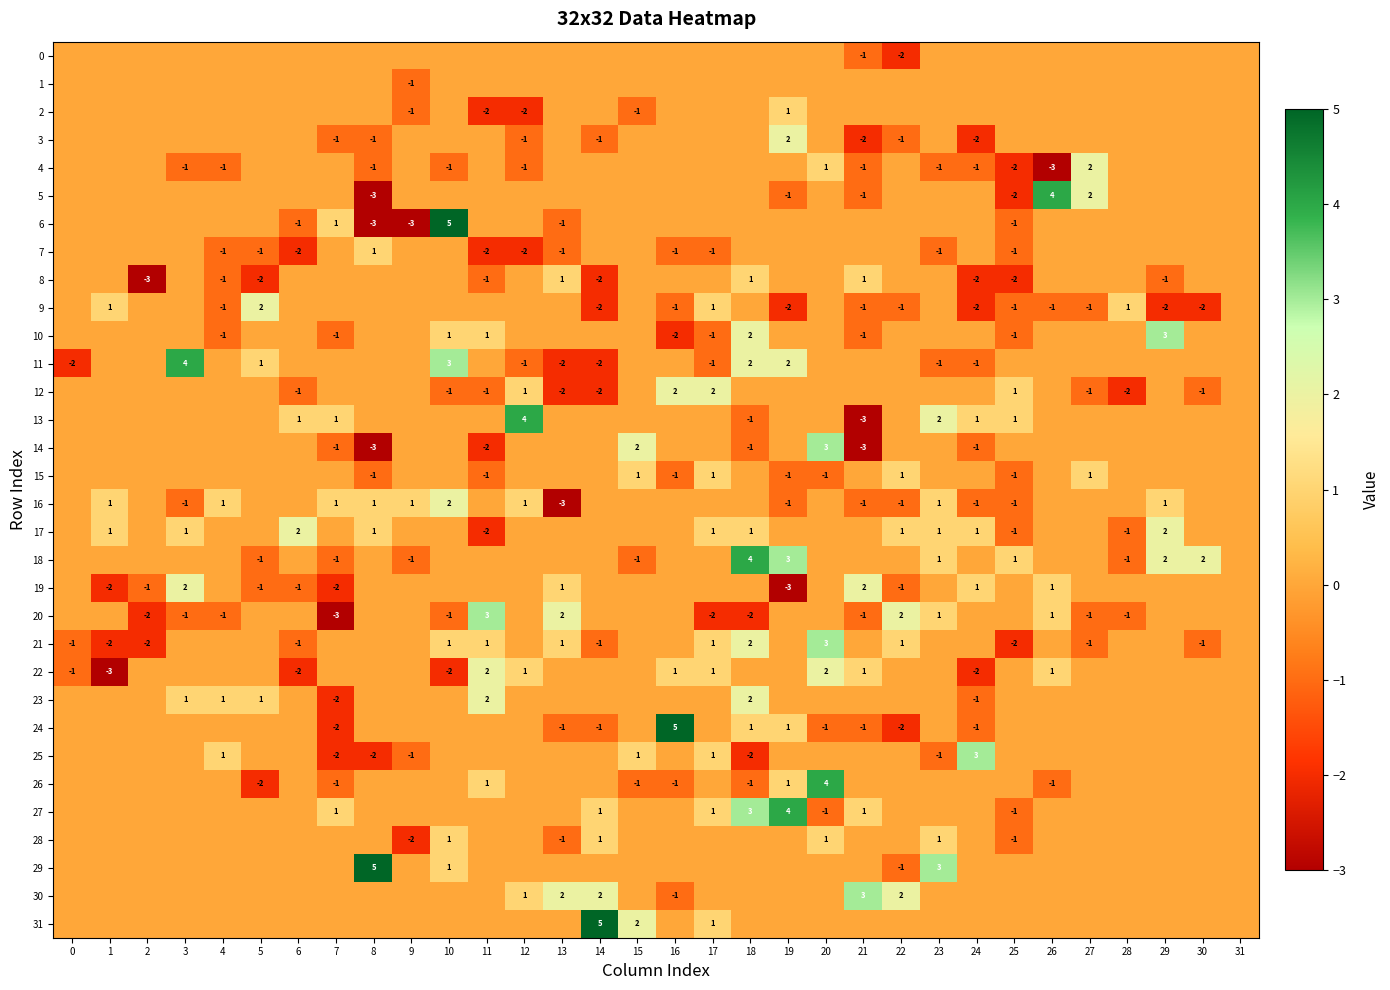

The value of 11 at 19 is 2. True or false?

True